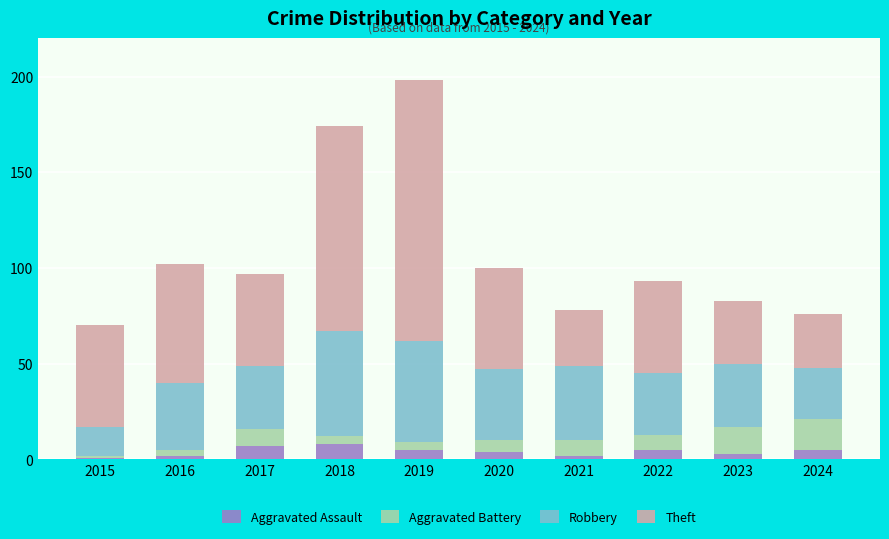

The value of Aggravated Assault at 2019 is 5. True or false?

True